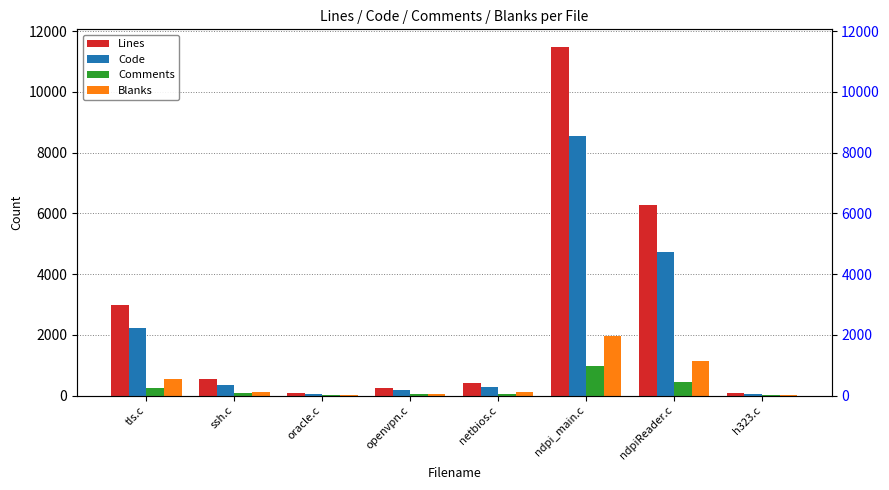

List the series in order of their peak value, lowest first.

Comments, Blanks, Code, Lines